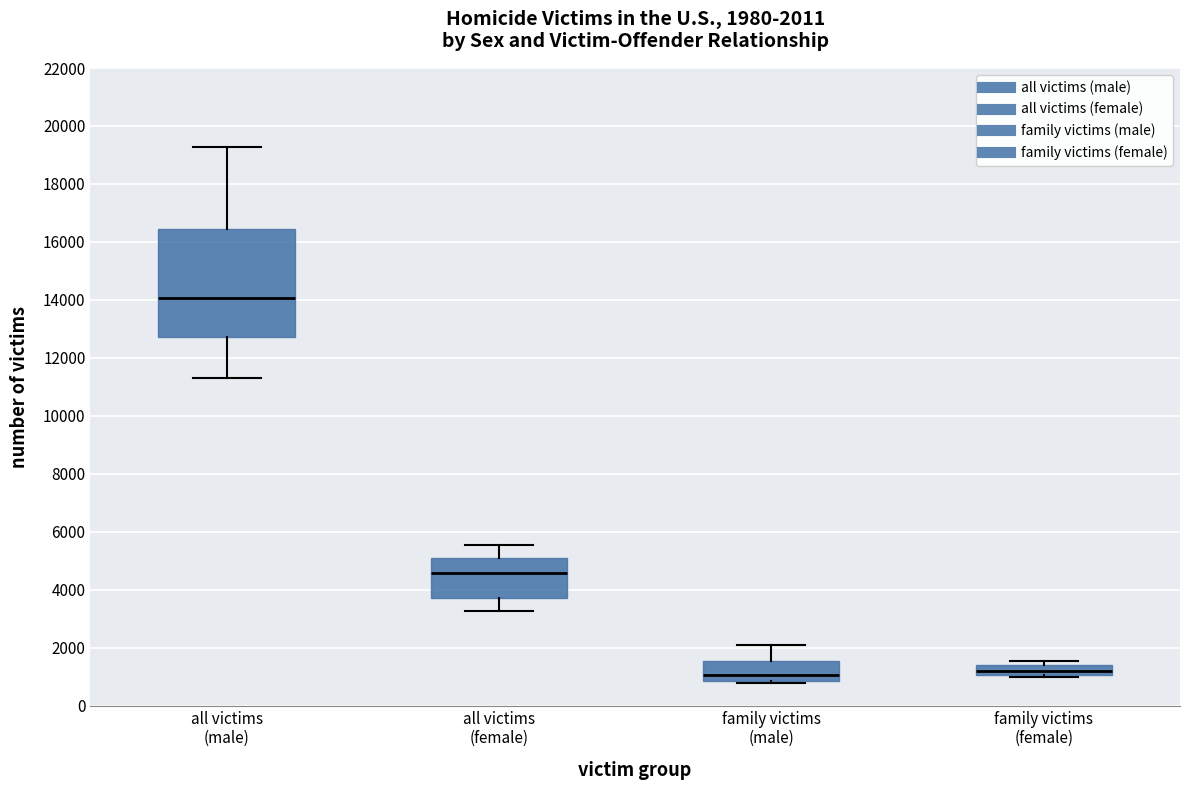

Comparing the boxes themselves (not the whiskers), which one is the tallest?

all victims (male)